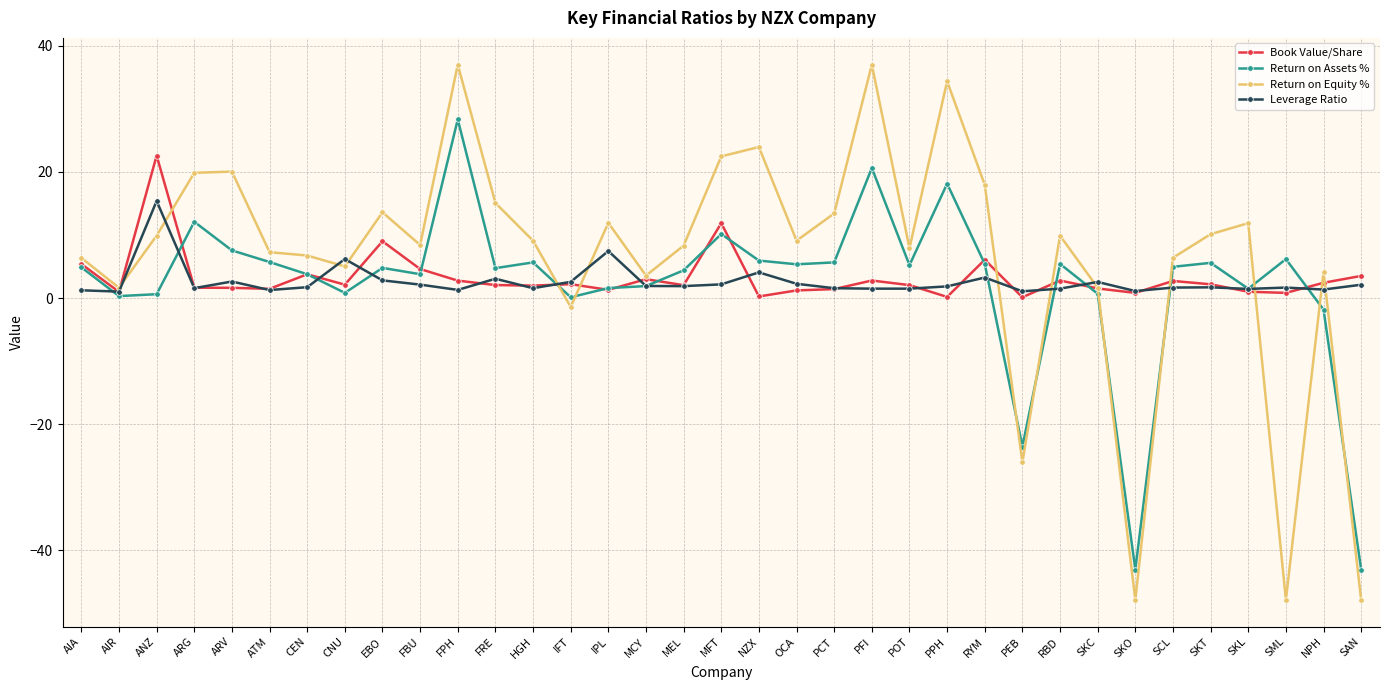

What is the sum of all Book Value/Share values?

112.2